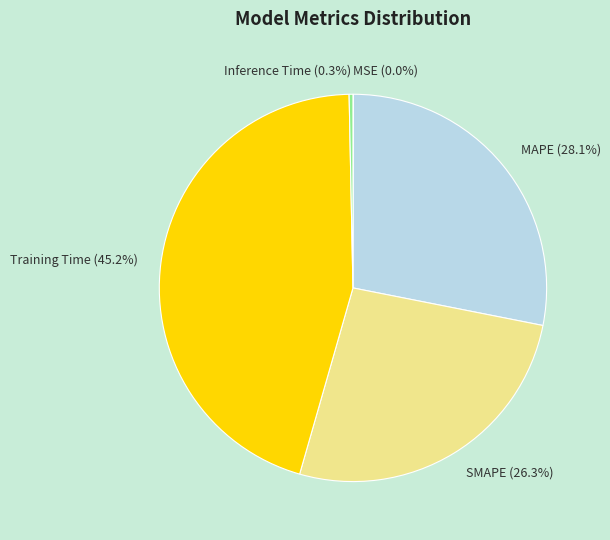

What percentage is NOT represented by SMAPE (26.3%)?

73.7%